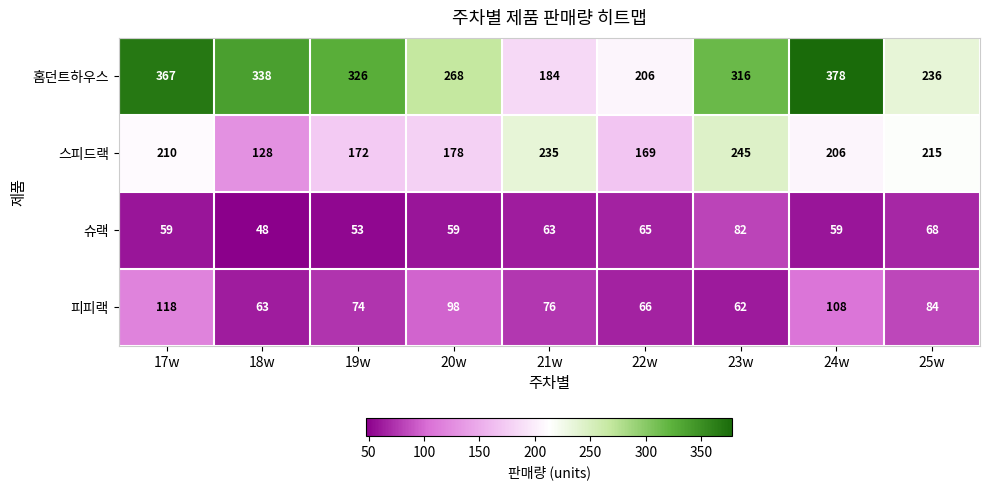

What is the difference between the highest and lowest values at 19w?

273